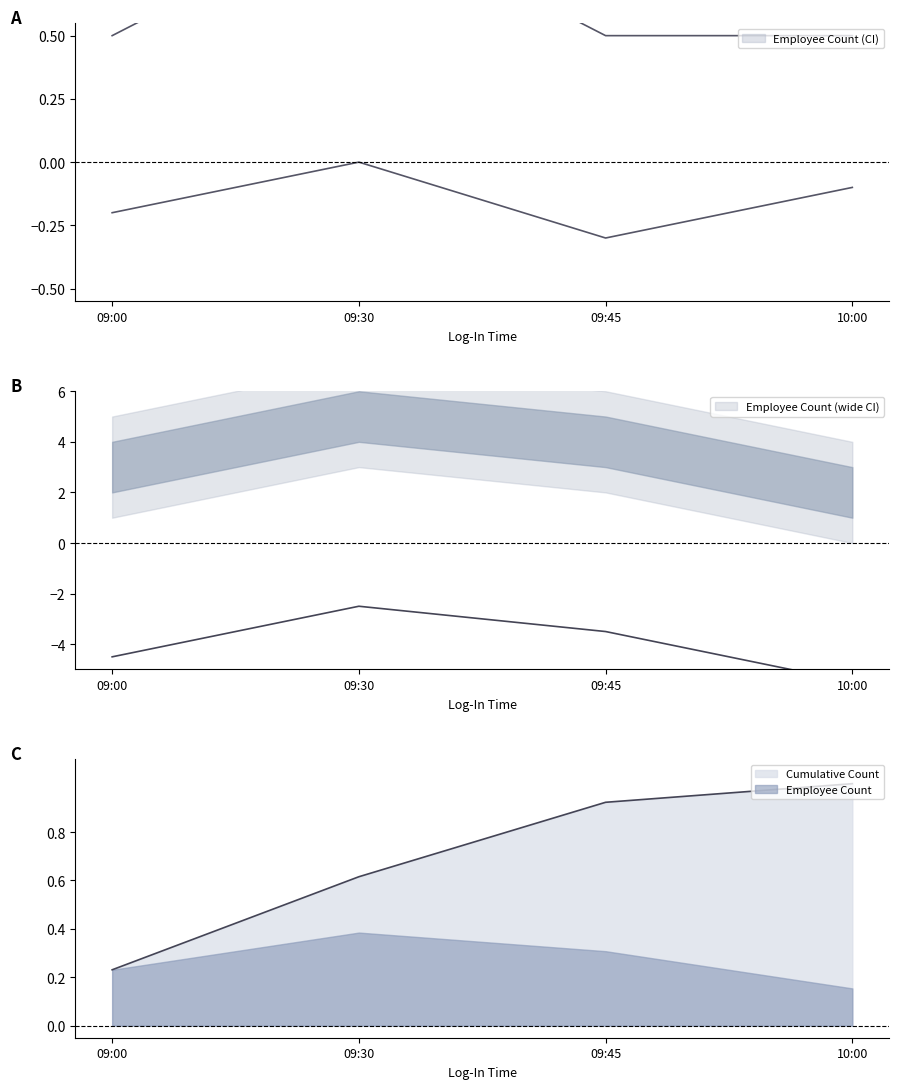

Rank the series at 09:30 from highest to lowest value.

Cumulative Count, Employee Count